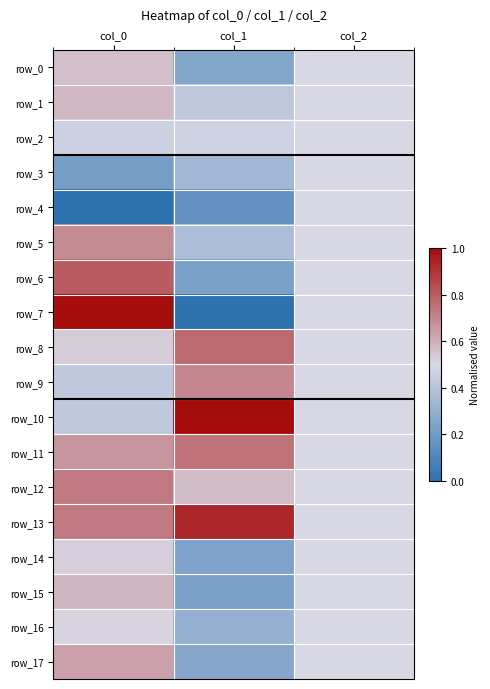

Rank the categories by row_1 value from highest to lowest.

col_0, col_2, col_1